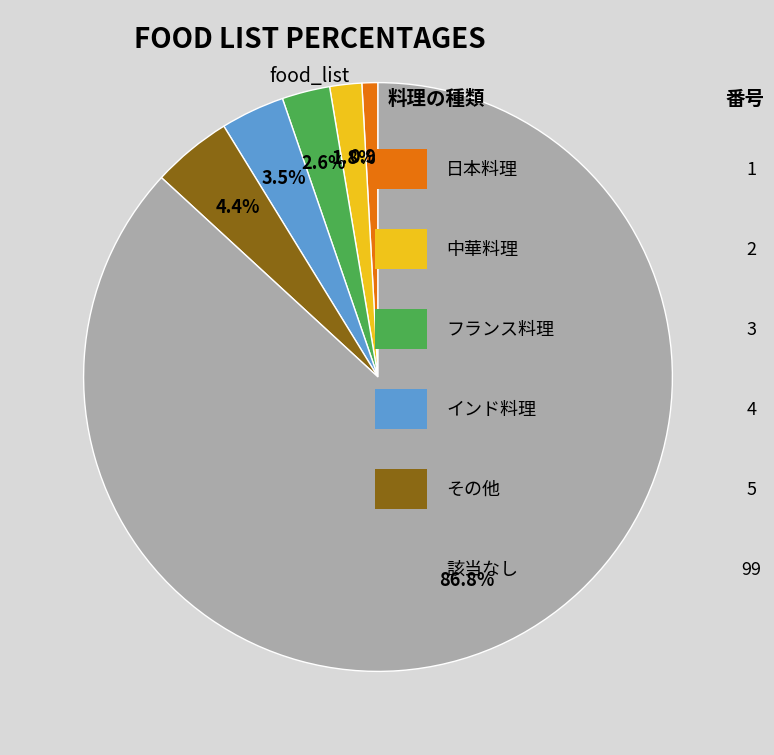

Is there any slice that represents more than half of the pie?

Yes